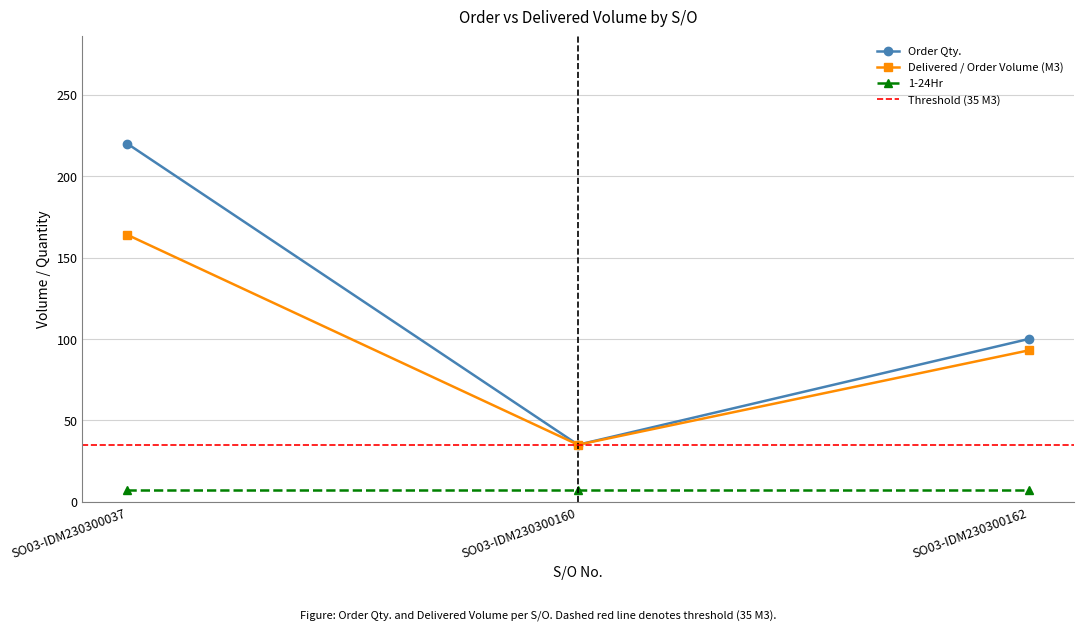

What is the value of the Delivered / Order Volume (M3) point at the 3rd from the left?

93